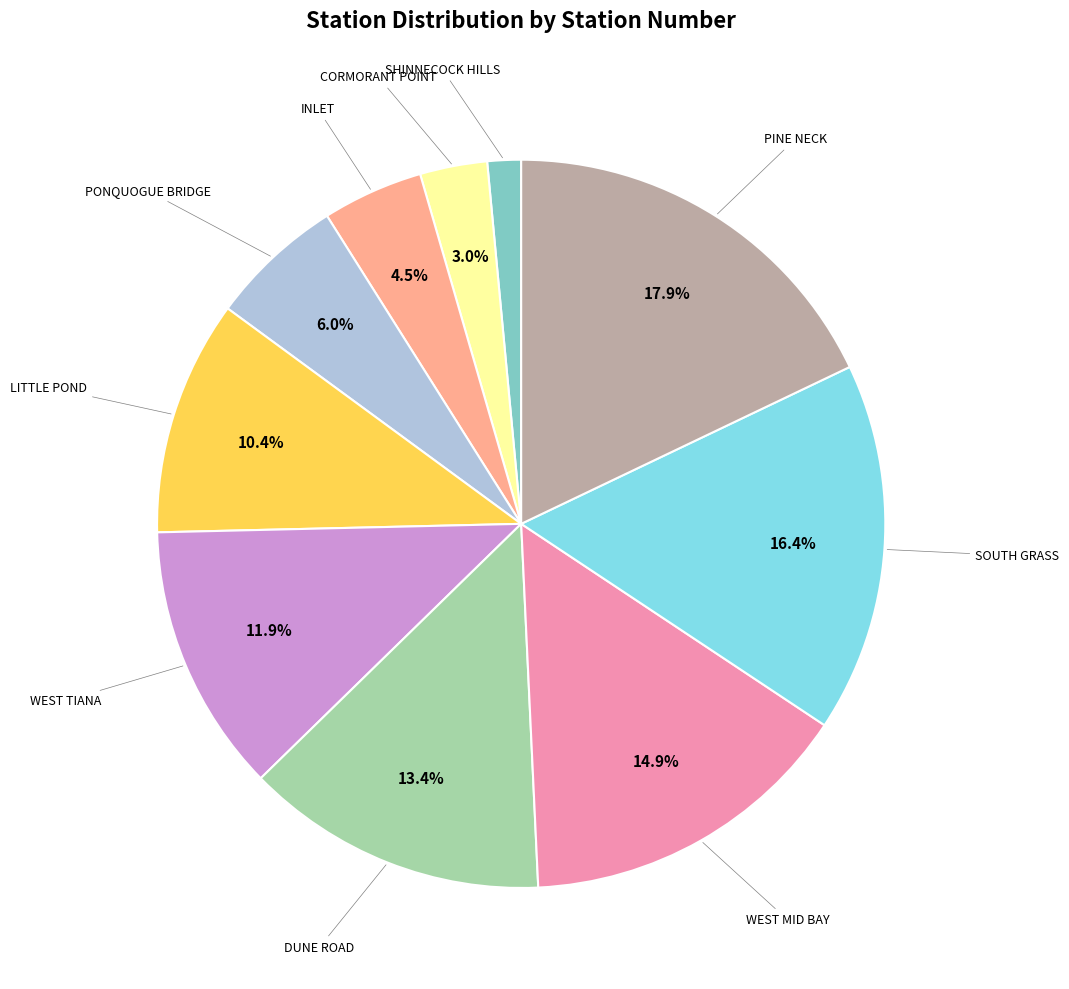

Is there a majority slice in this chart?

No